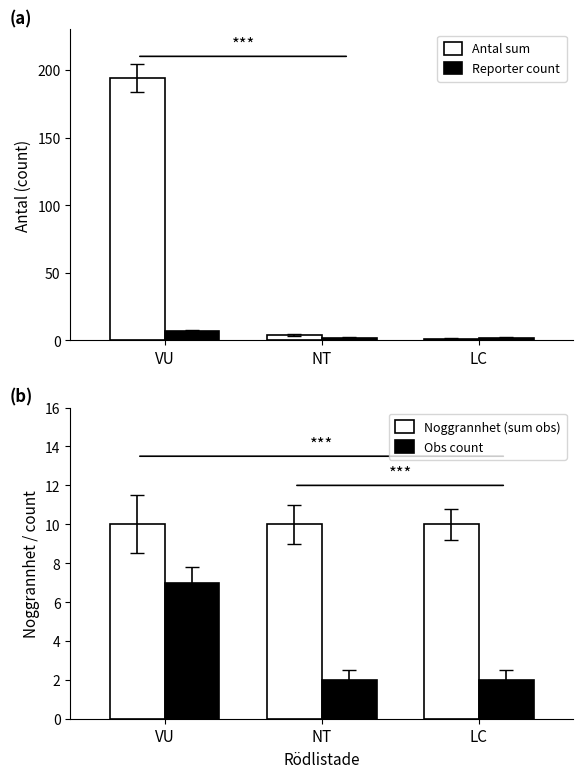

What is the maximum value for Antal sum?

194